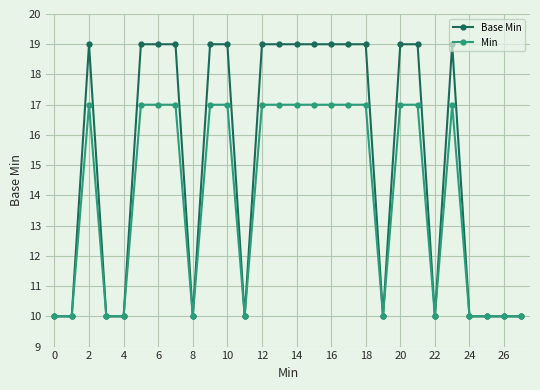

What is the smallest value displayed?

10